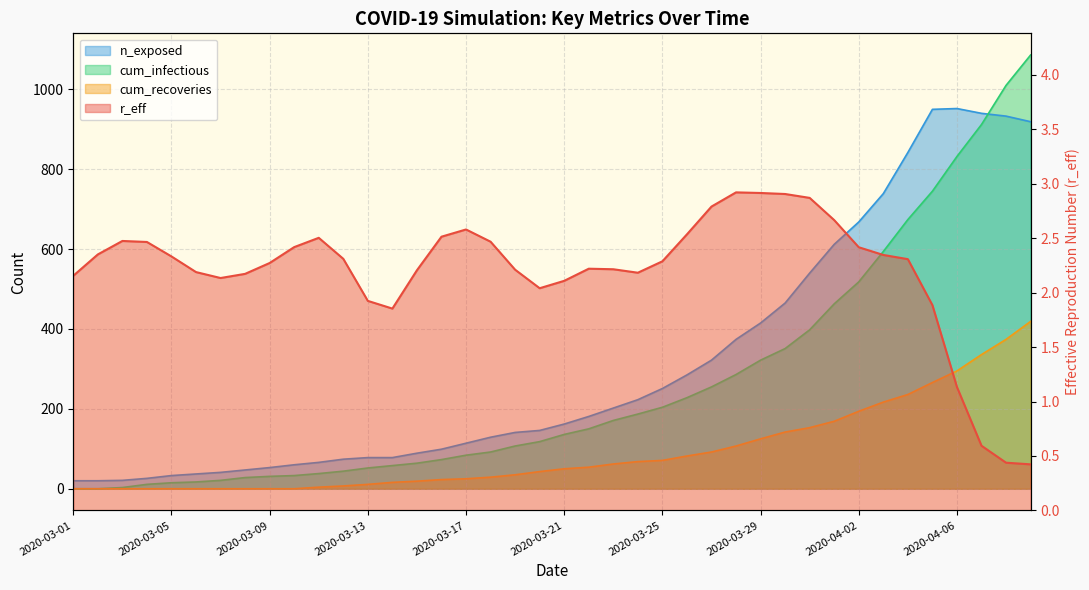

How many values in the cum_infectious series are below 136?

20